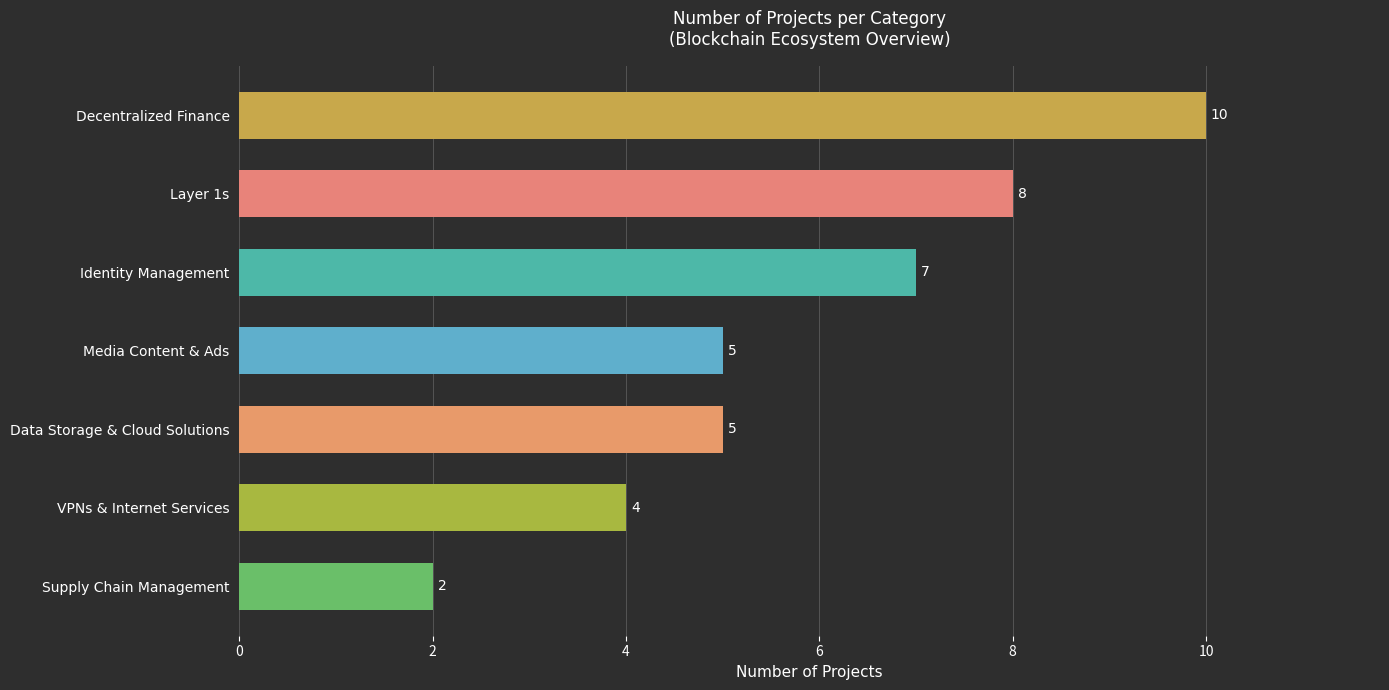

The chart shows a value of 4 at VPNs & Internet Services. True or false?

True